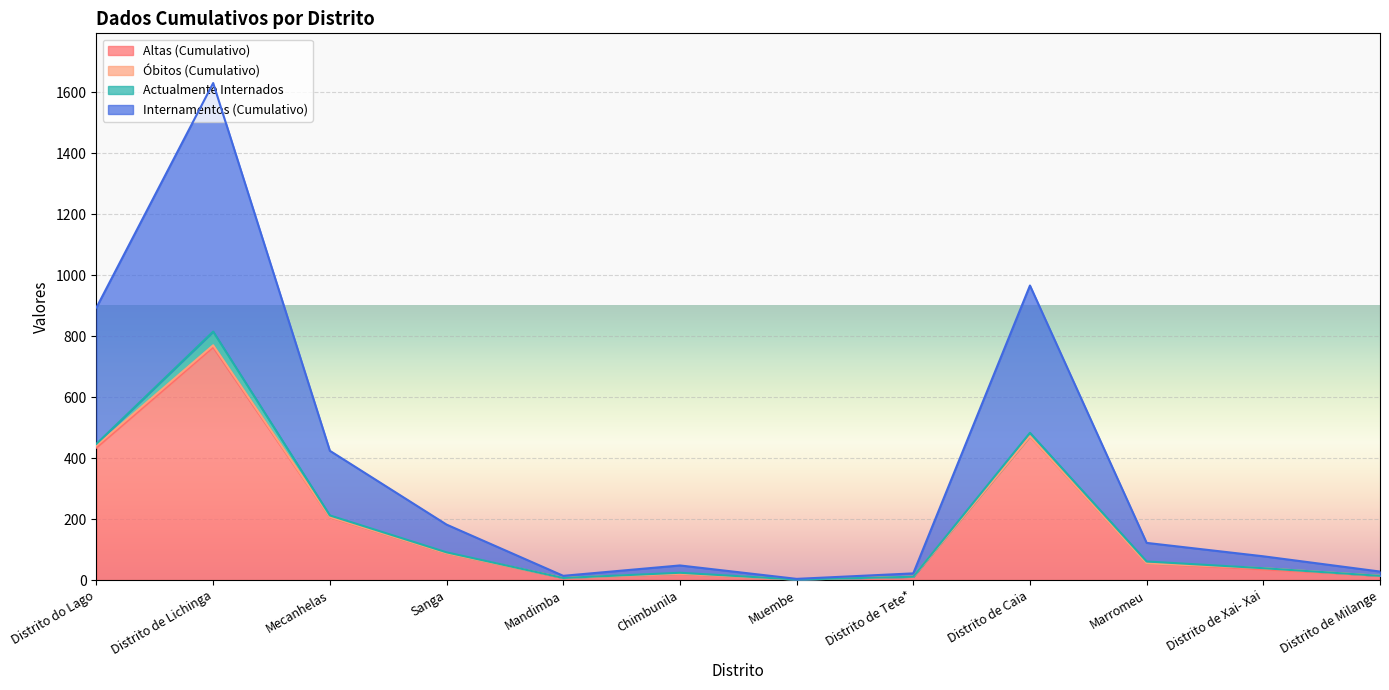

In Altas (Cumulativo), how many points are higher than both neighbors (excluding endpoints)?

3